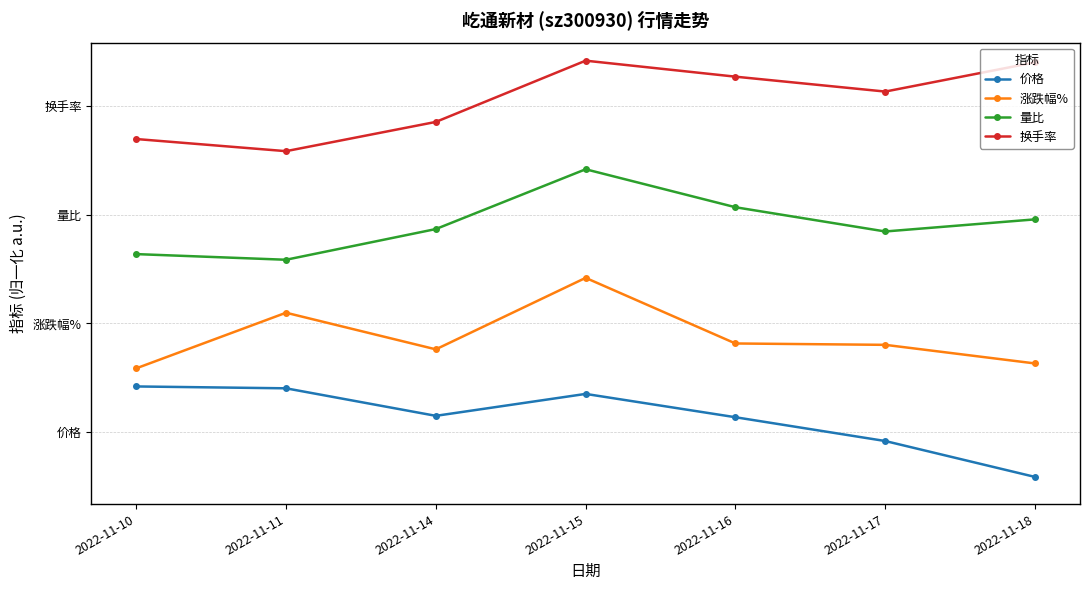

List the labels in order of 量比 value, smallest first.

2022-11-11, 2022-11-10, 2022-11-17, 2022-11-14, 2022-11-18, 2022-11-16, 2022-11-15